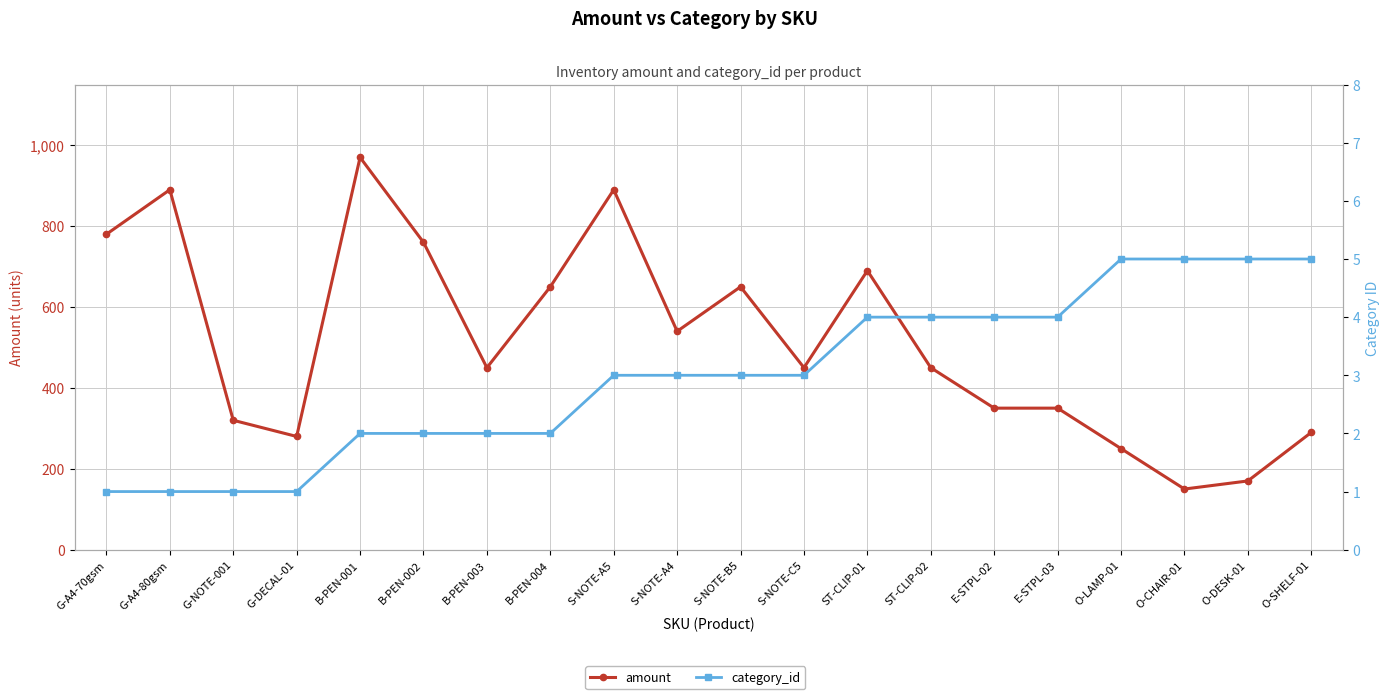

Reading right to left, list all the values displayed in this chart.

amount: O-SHELF-01=290	O-DESK-01=170	O-CHAIR-01=150	O-LAMP-01=250	E-STPL-03=350	E-STPL-02=350	ST-CLIP-02=450	ST-CLIP-01=690	S-NOTE-C5=450	S-NOTE-B5=650	S-NOTE-A4=540	S-NOTE-A5=890	B-PEN-004=650	B-PEN-003=450	B-PEN-002=760	B-PEN-001=970	G-DECAL-01=280	G-NOTE-001=320	G-A4-80gsm=890	G-A4-70gsm=780
category_id: O-SHELF-01=5	O-DESK-01=5	O-CHAIR-01=5	O-LAMP-01=5	E-STPL-03=4	E-STPL-02=4	ST-CLIP-02=4	ST-CLIP-01=4	S-NOTE-C5=3	S-NOTE-B5=3	S-NOTE-A4=3	S-NOTE-A5=3	B-PEN-004=2	B-PEN-003=2	B-PEN-002=2	B-PEN-001=2	G-DECAL-01=1	G-NOTE-001=1	G-A4-80gsm=1	G-A4-70gsm=1